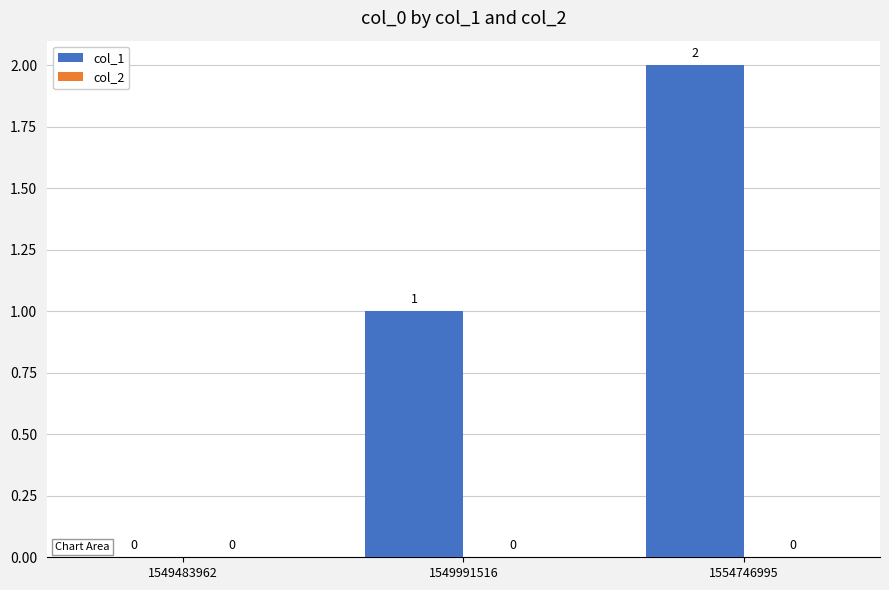

Between 1549483962 and 1549991516, which is larger?

1549991516